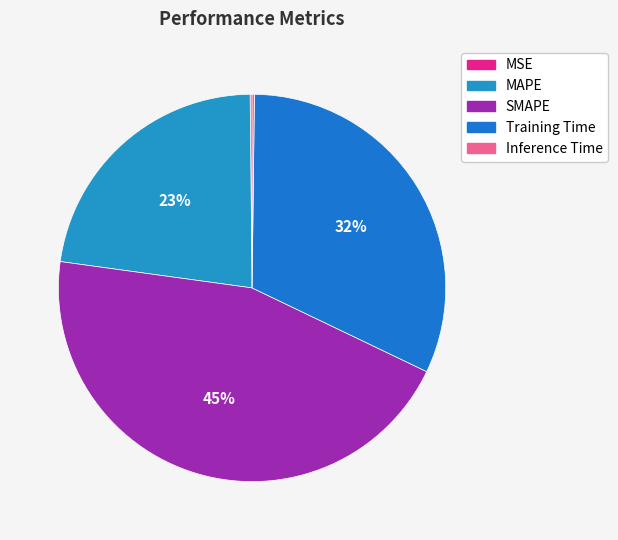

Rank the categories by value from highest to lowest.

SMAPE, Training Time, MAPE, Inference Time, MSE